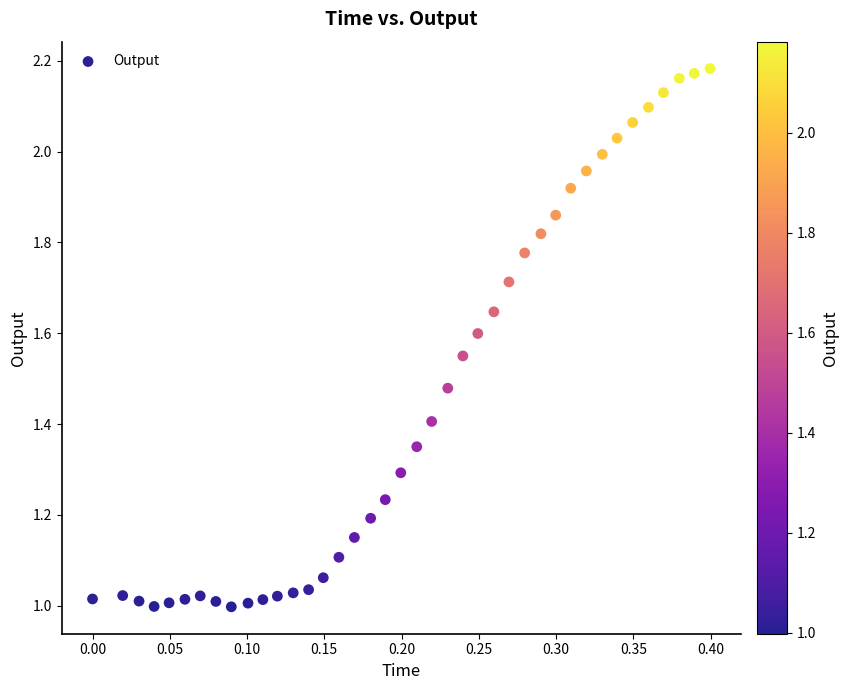

What is the range of X values (max minus min)?

0.4